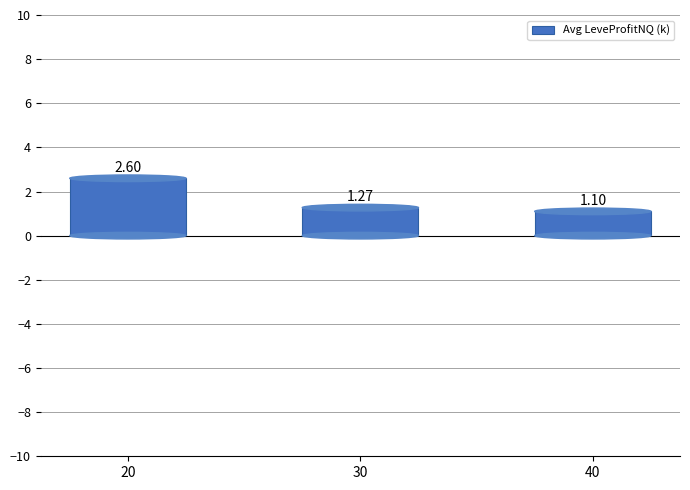

What is the change in value from 20 to 40?

-1.5